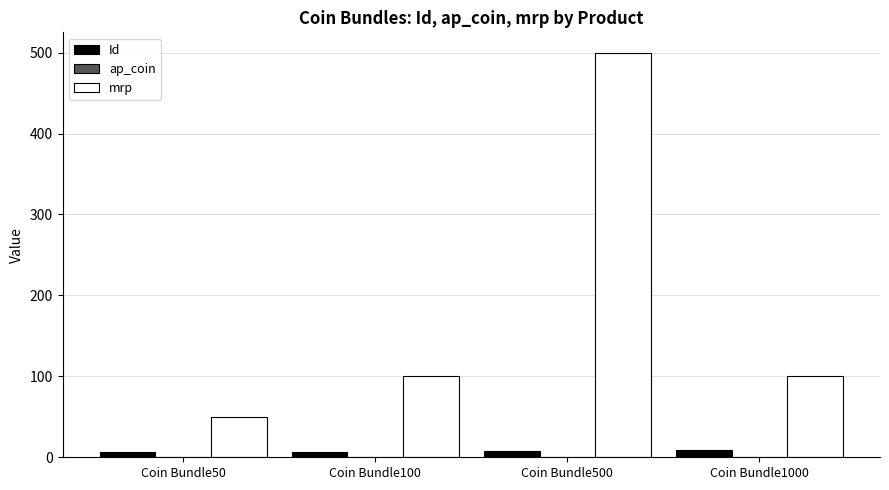

List the series in order of their peak value, lowest first.

Id, mrp